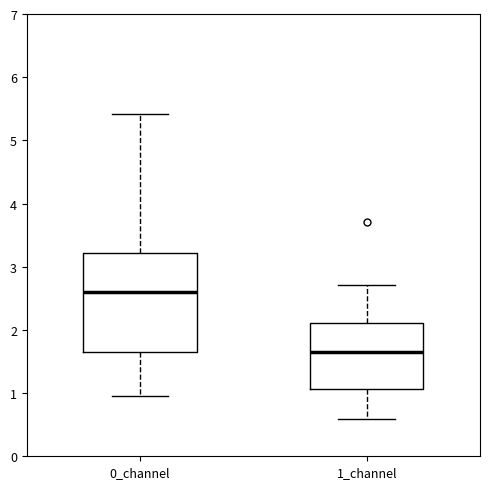

Which box's median line is the lowest?

1_channel